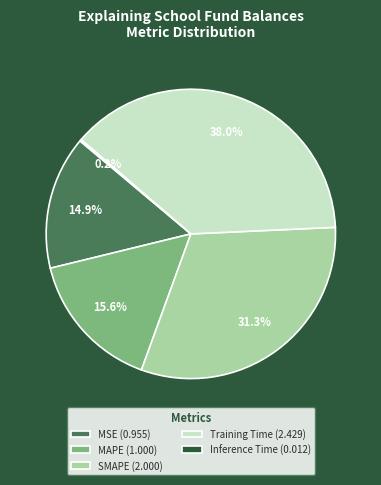

To the nearest percent, what is the average slice percentage?

20%